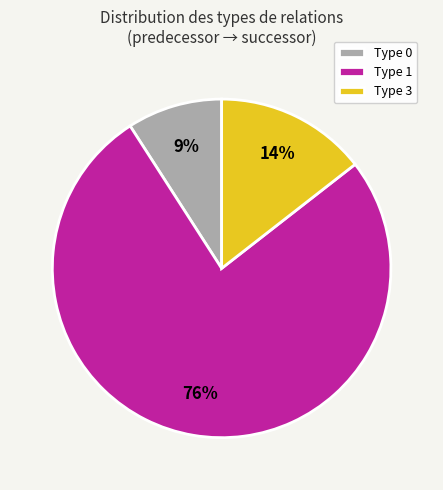

True or false: Type 1 accounts for 76% of the total.

True